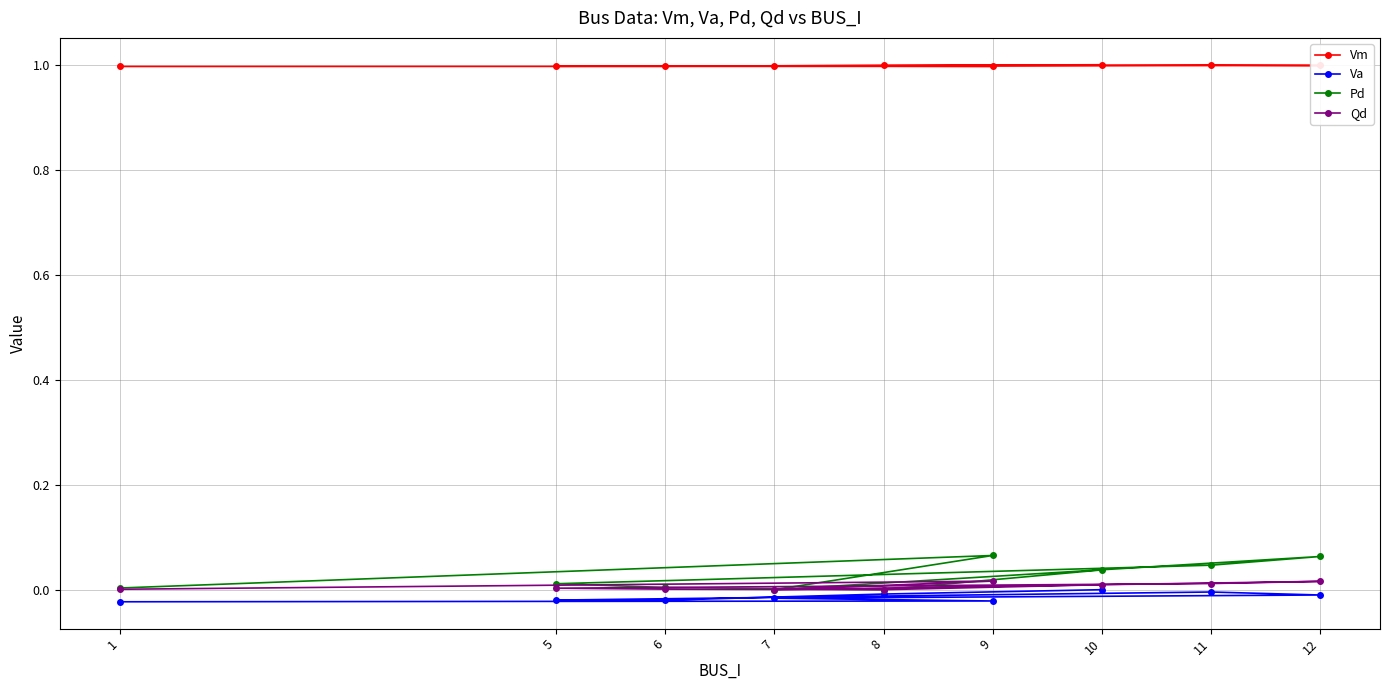

Does the chart have visible grid lines?

Yes